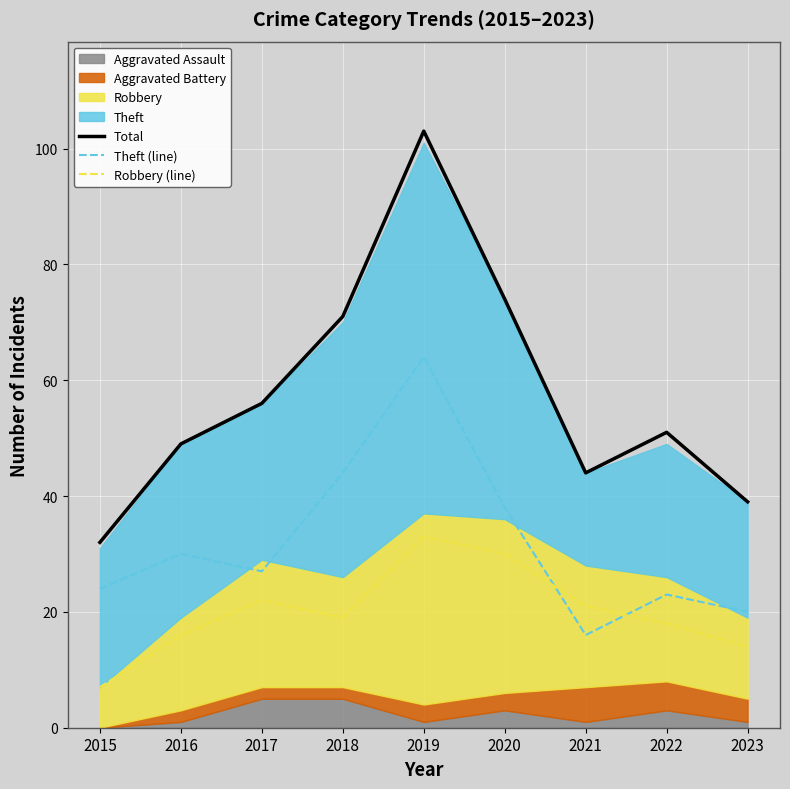

How many data points does each series have?

9